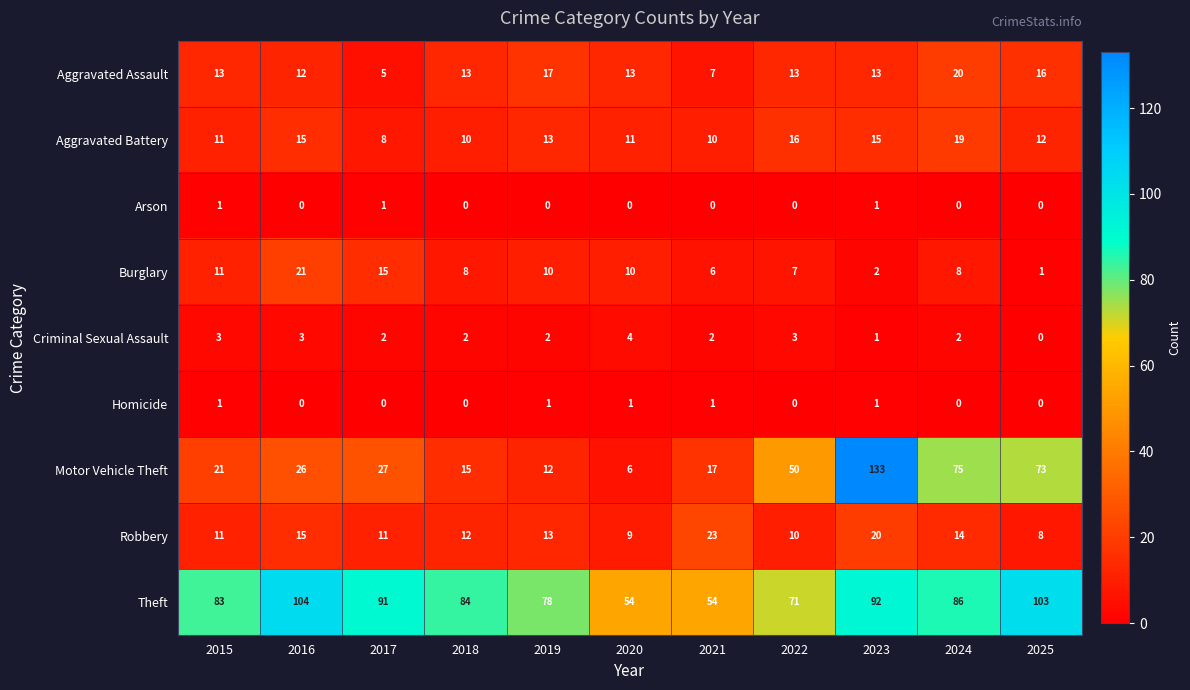

How many data points in Homicide are above 0?

5